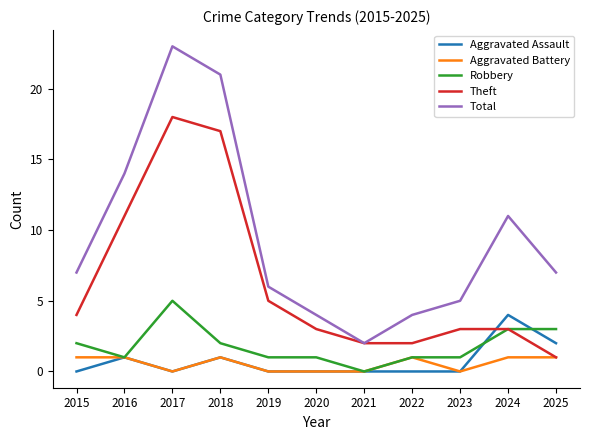

Reading right to left, list all the values displayed in this chart.

Aggravated Assault: 2	4	0	0	0	0	0	1	0	1	0
Aggravated Battery: 1	1	0	1	0	0	0	1	0	1	1
Robbery: 3	3	1	1	0	1	1	2	5	1	2
Theft: 1	3	3	2	2	3	5	17	18	11	4
Total: 7	11	5	4	2	4	6	21	23	14	7